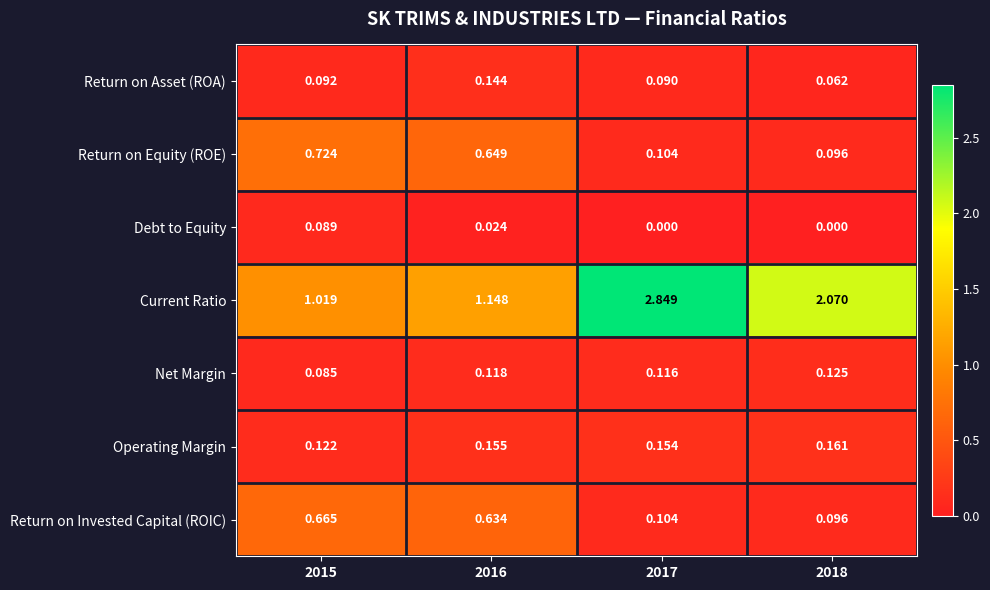

Is the value of Return on Equity (ROE) at 2016 greater than the value of Operating Margin at 2018?

Yes